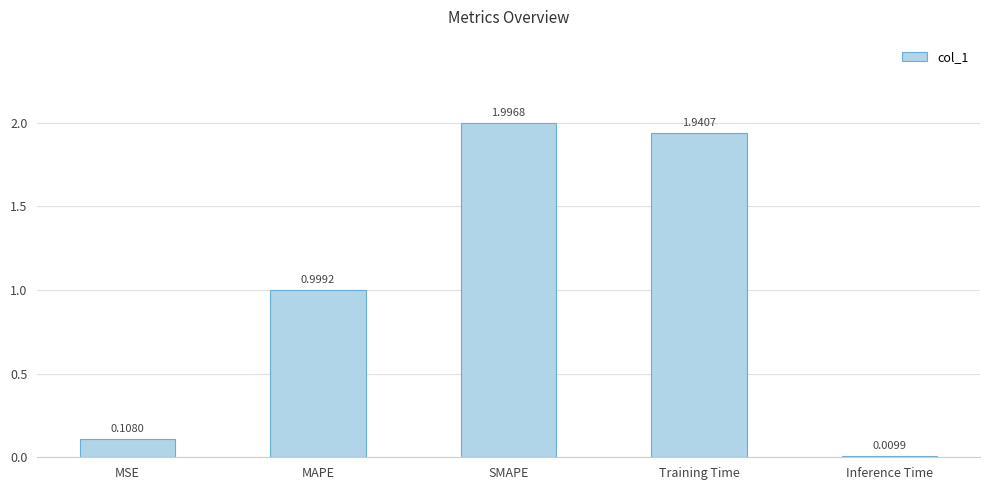

True or false: the data shows 1.2 at SMAPE.

False